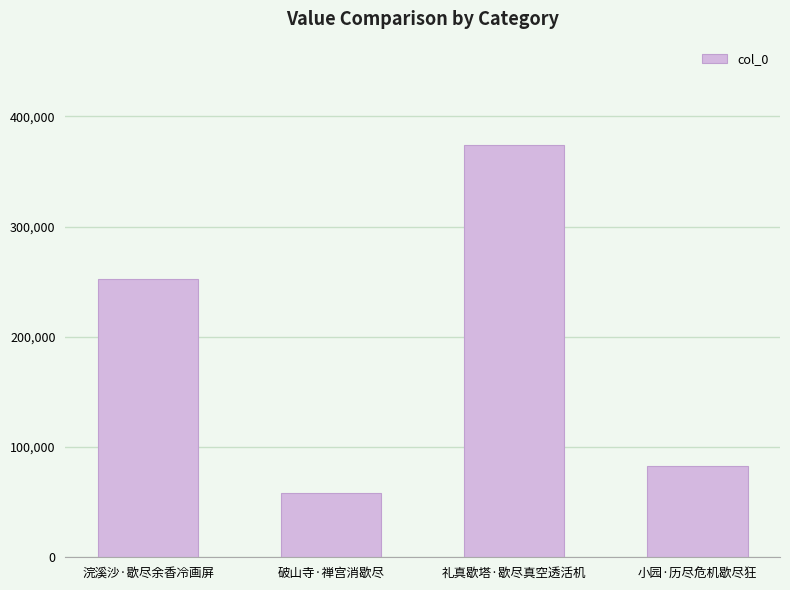

What is the change in value from 礼真歇塔·歇尽真空透活机 to 小园·历尽危机歇尽狂?

-291629